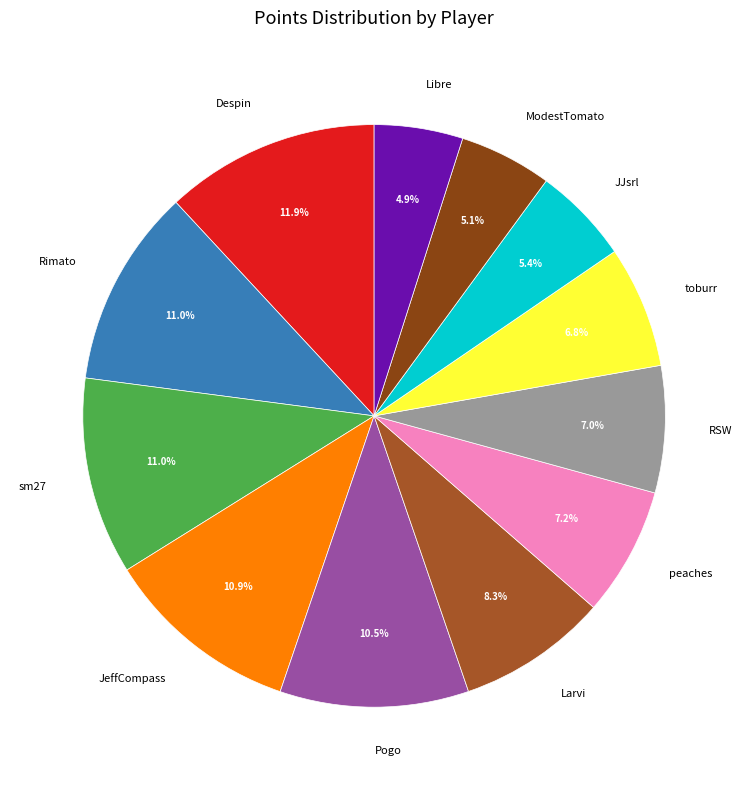

To the nearest percent, what is the difference between the Despin and peaches slice percentages?

5%